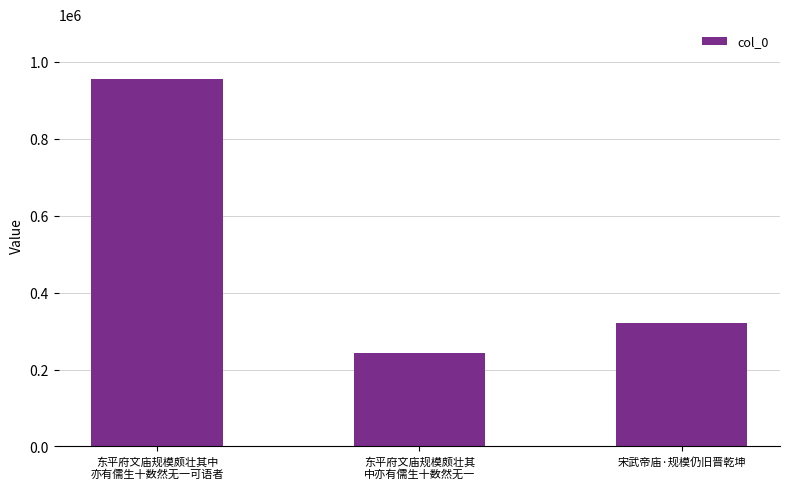

What is the label of the 2nd bar from the right?

东平府文庙规模颇壮其
中亦有儒生十数然无一